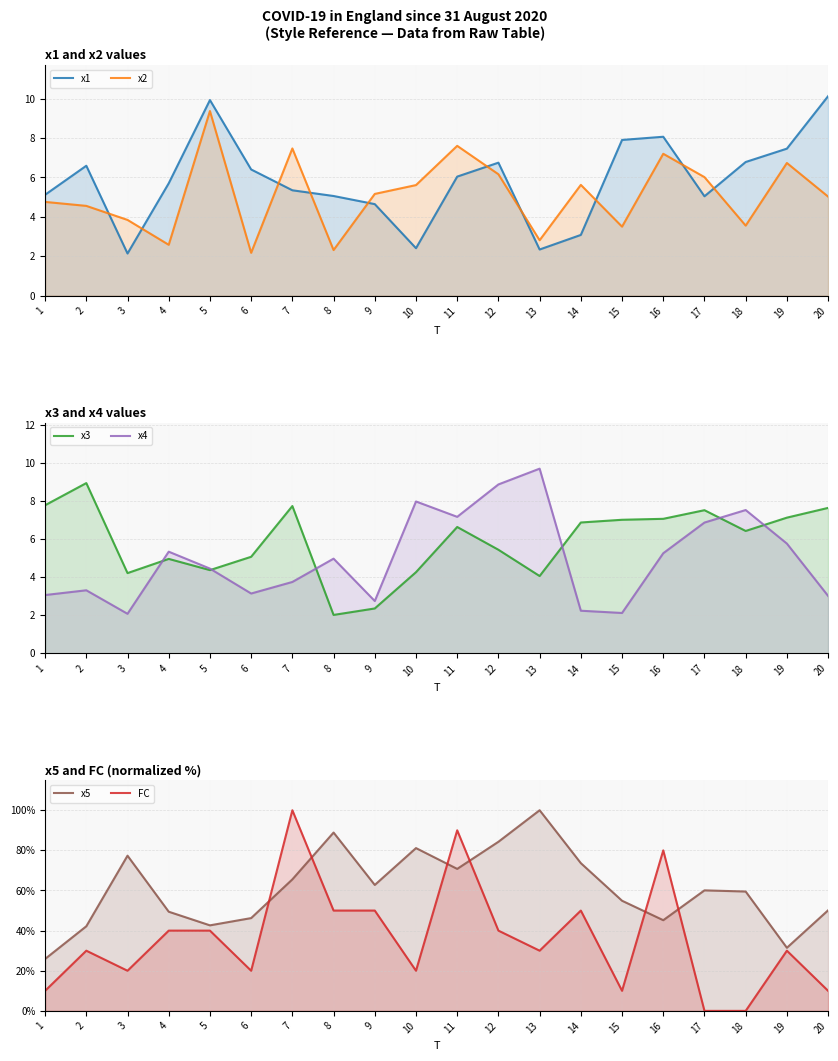

How many lines are shown in the chart?

6